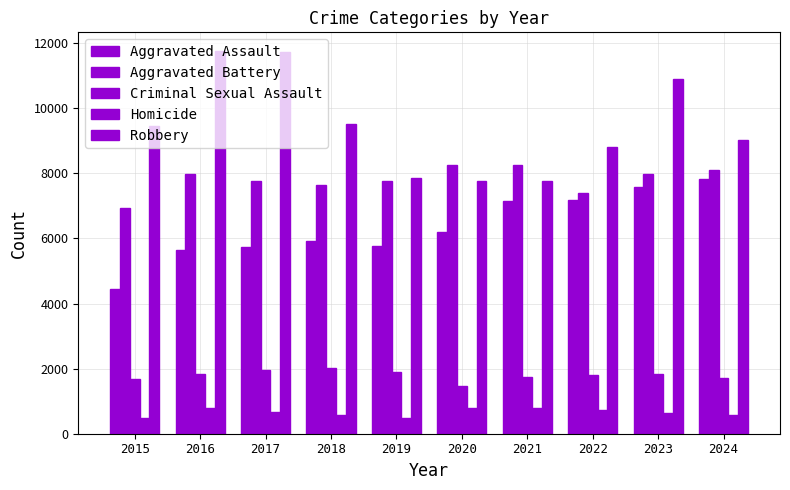

How many bars are there in each group?

5